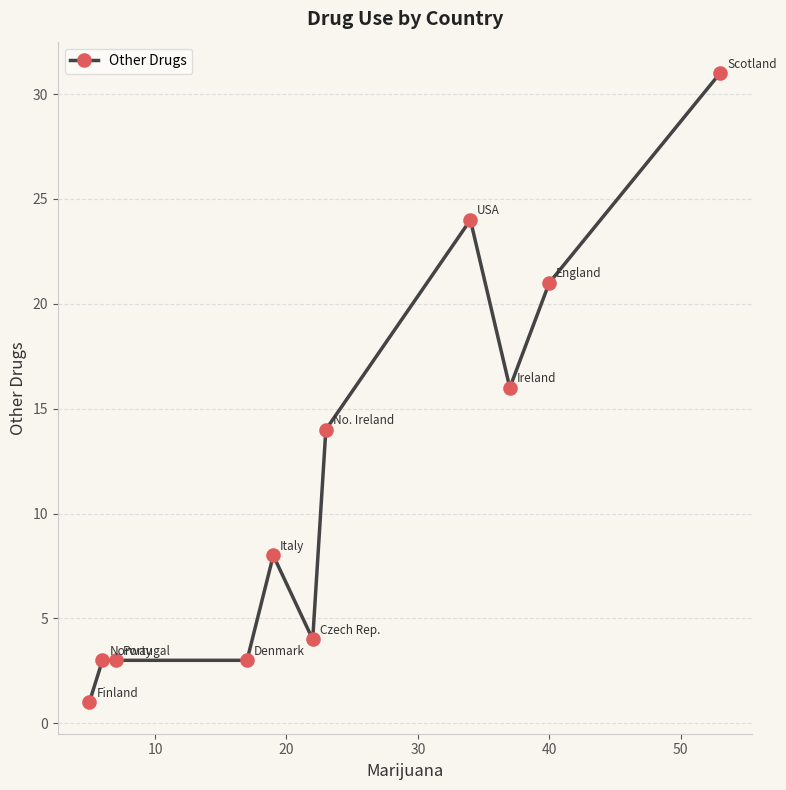

What is the value of the 10th point from the left?

21